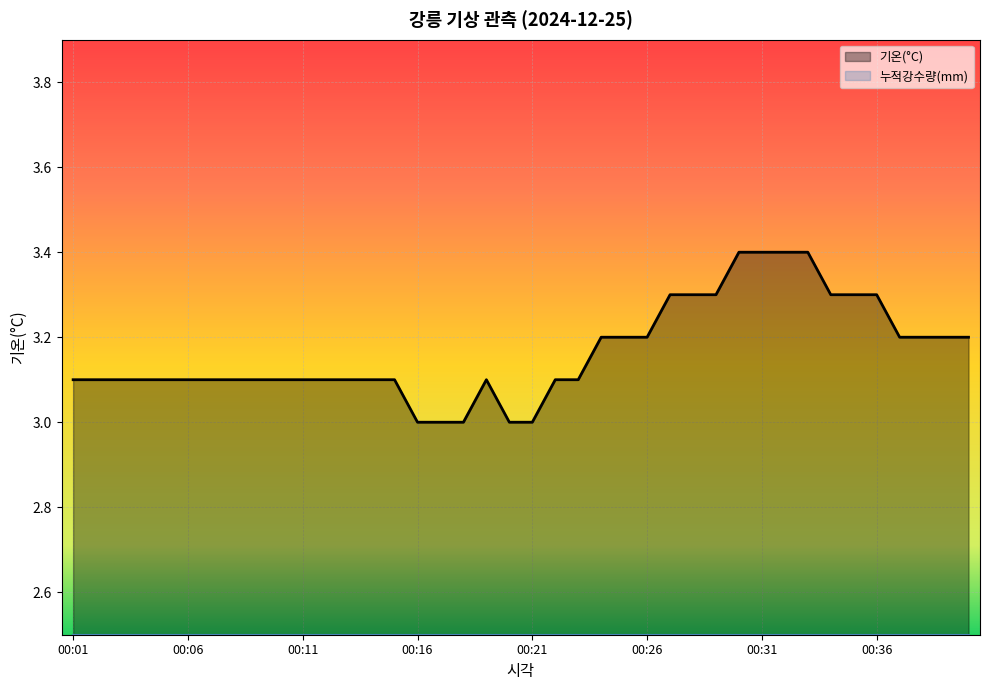

Reading left to right, what are all the values shown in this chart?

00:01=3.1	00:02=3.1	00:03=3.1	00:04=3.1	00:05=3.1	00:06=3.1	00:07=3.1	00:08=3.1	00:09=3.1	00:10=3.1	00:11=3.1	00:12=3.1	00:13=3.1	00:14=3.1	00:15=3.1	00:16=3.0	00:17=3.0	00:18=3.0	00:19=3.1	00:20=3.0	00:21=3.0	00:22=3.1	00:23=3.1	00:24=3.2	00:25=3.2	00:26=3.2	00:27=3.3	00:28=3.3	00:29=3.3	00:30=3.4	00:31=3.4	00:32=3.4	00:33=3.4	00:34=3.3	00:35=3.3	00:36=3.3	00:37=3.2	00:38=3.2	00:39=3.2	00:40=3.2